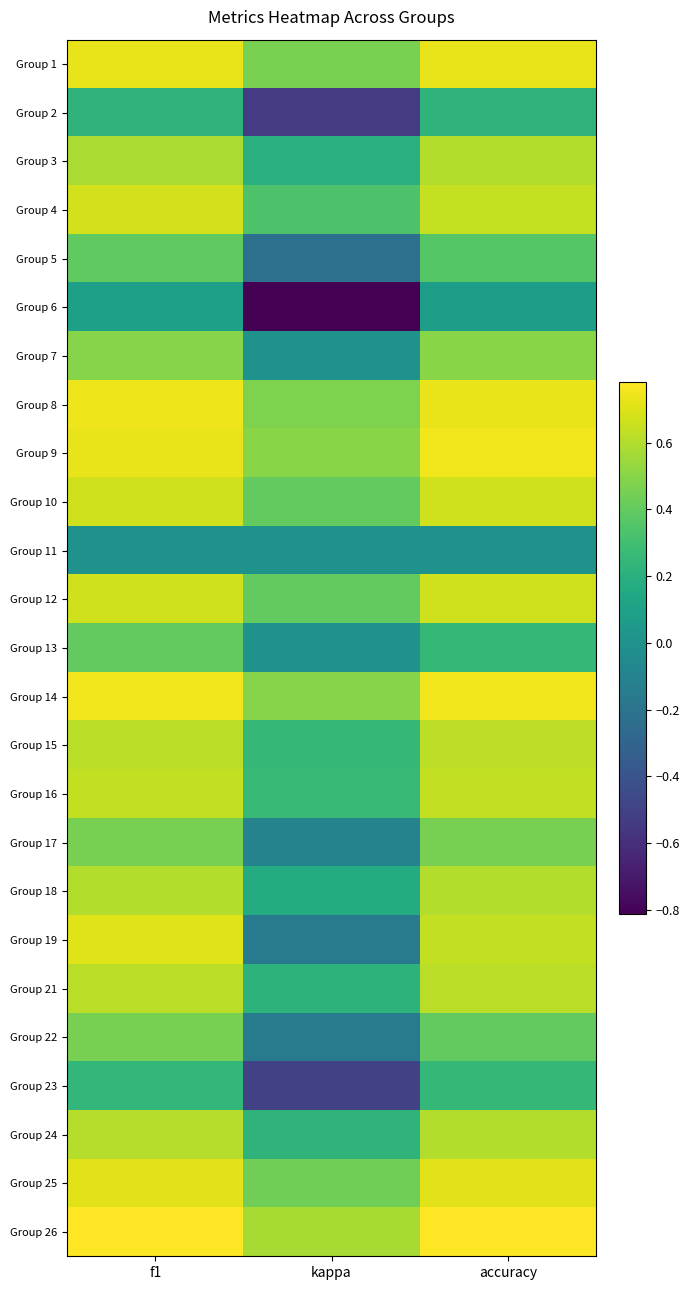

Which series has the largest range (max minus min)?

Group 6